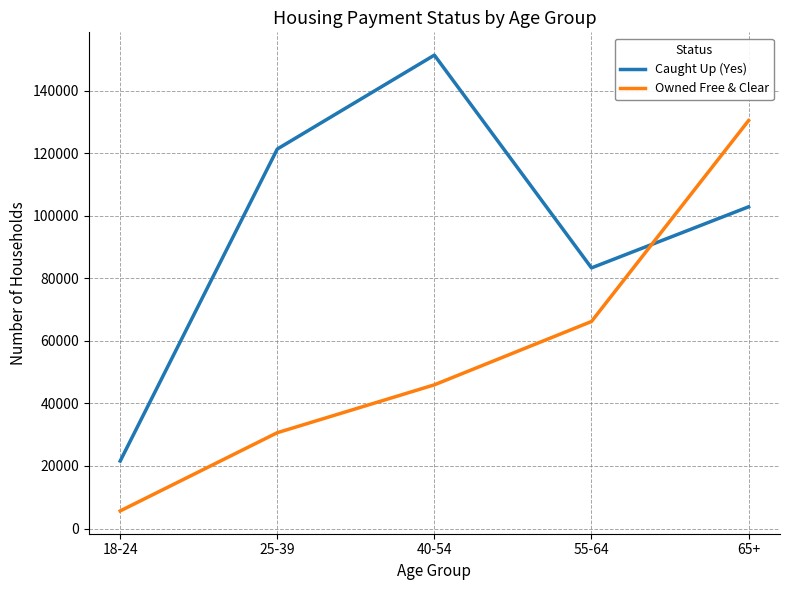

How many values in the Owned Free & Clear series are below 45948?

2